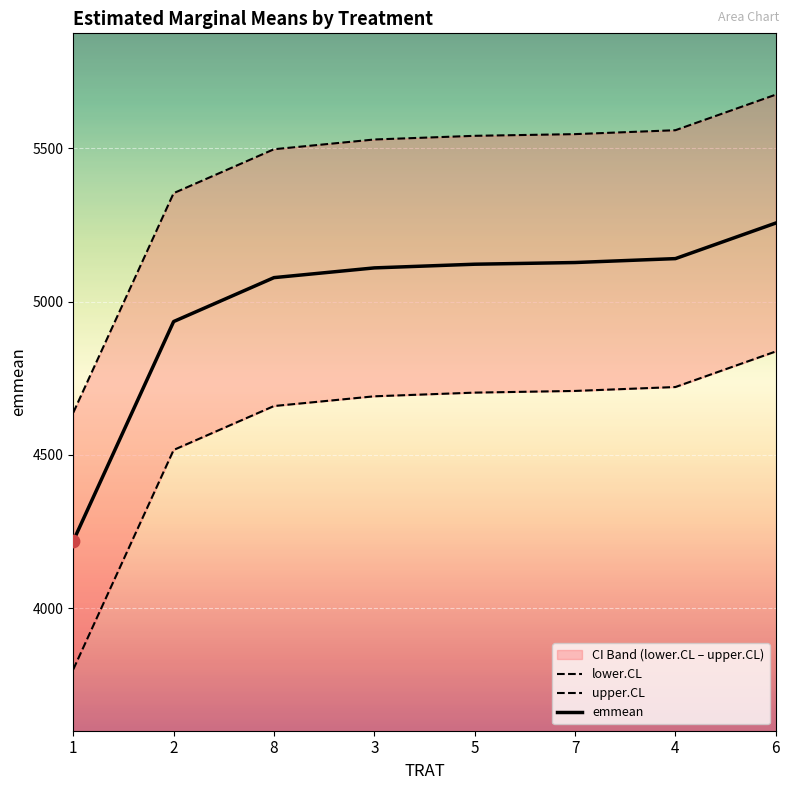

At how many categories does at least one series exceed 4003?

8